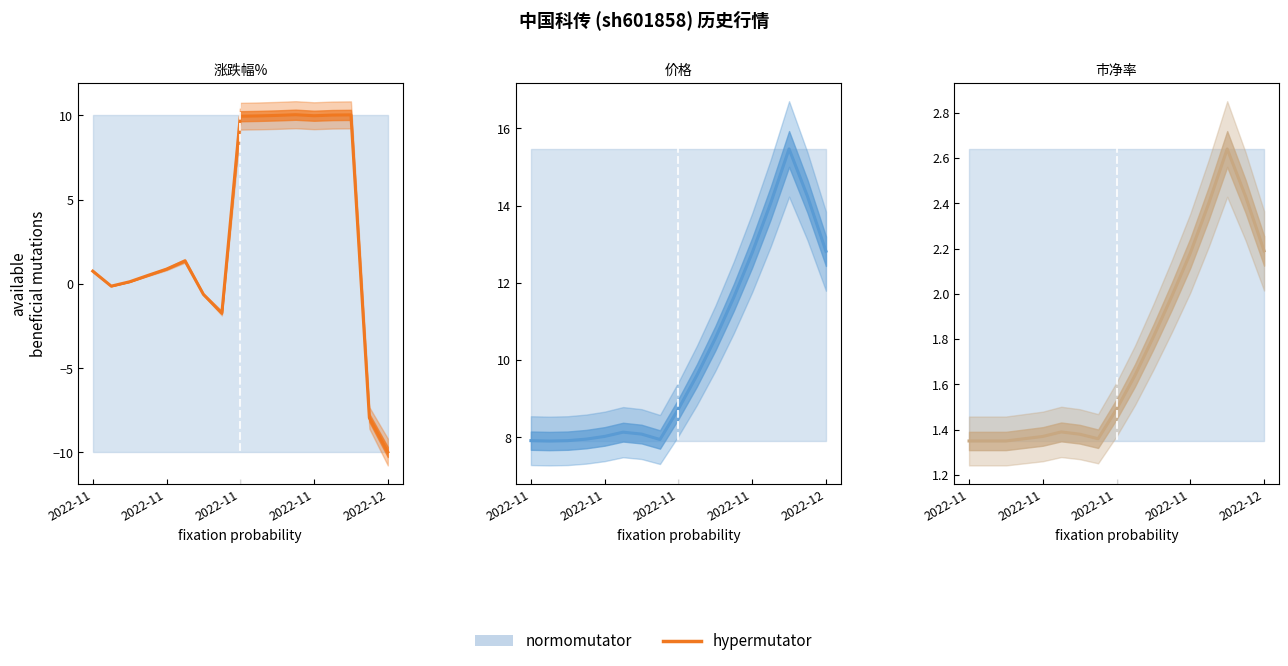

At which category does the data reach its first local peak?

5